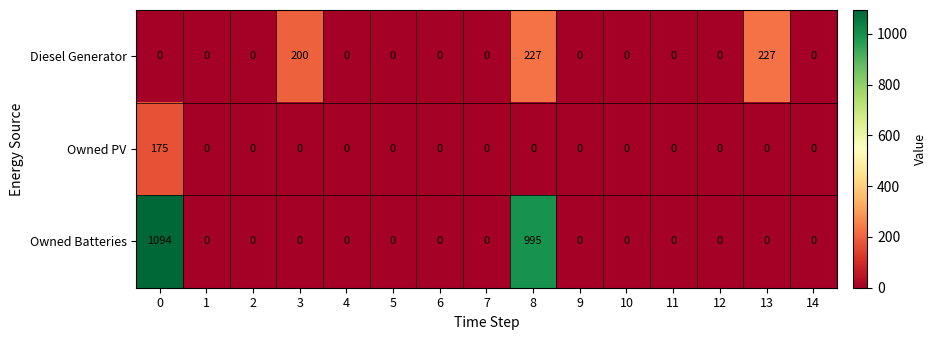

What is the difference between the highest and lowest values at 0?

1094